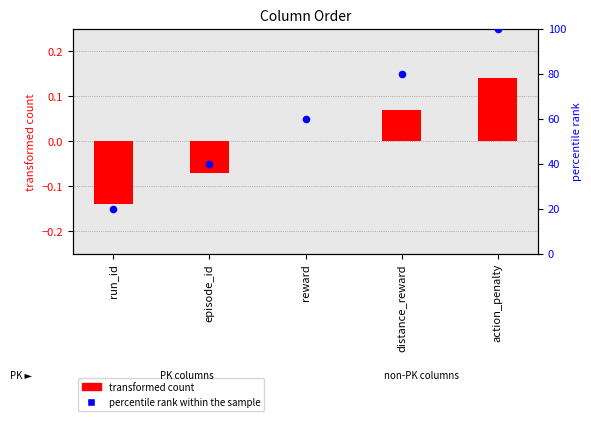

Which series reaches the maximum Y coordinate?

percentile rank within the sample